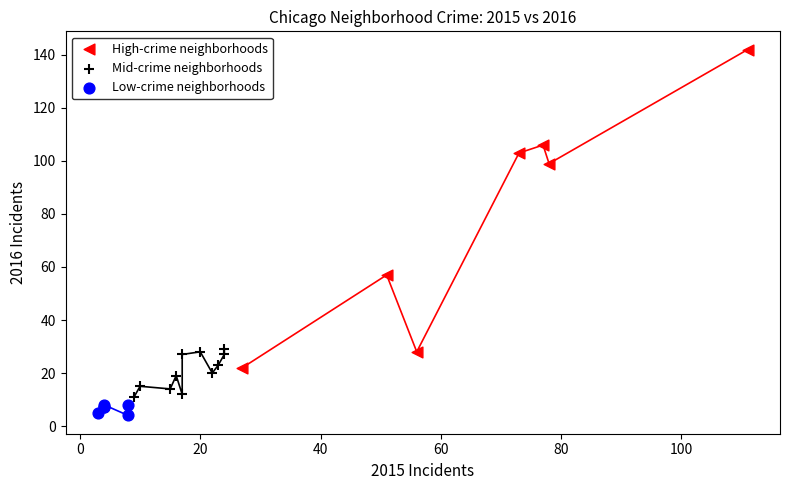

What are all the series names shown in the legend?

High-crime neighborhoods, Mid-crime neighborhoods, Low-crime neighborhoods